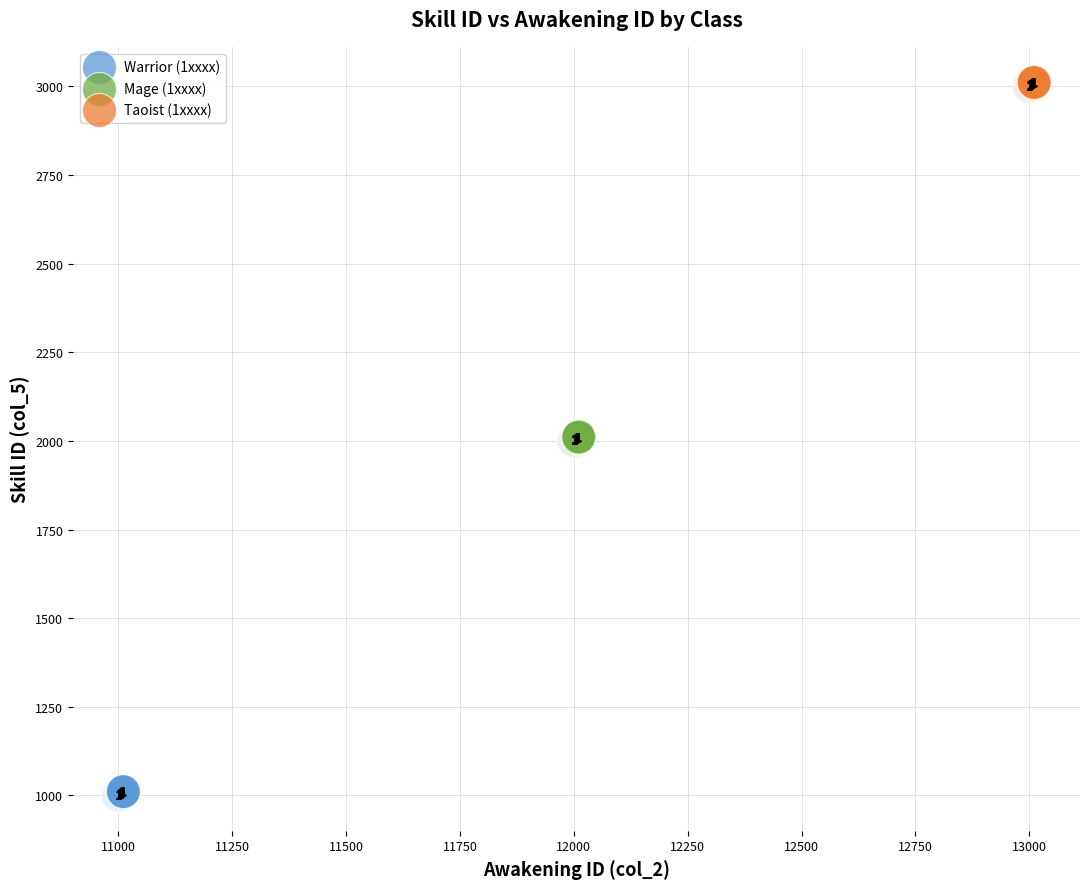

What are all the series names shown in the legend?

Warrior (1xxxx), Mage (1xxxx), Taoist (1xxxx)